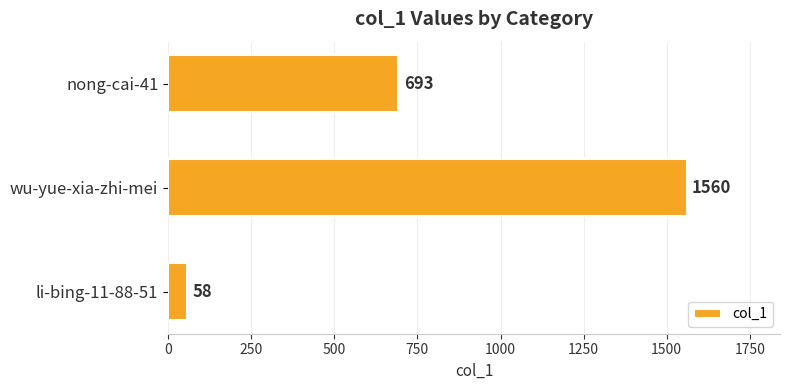

Count the values in the range 58 to 1560.

3